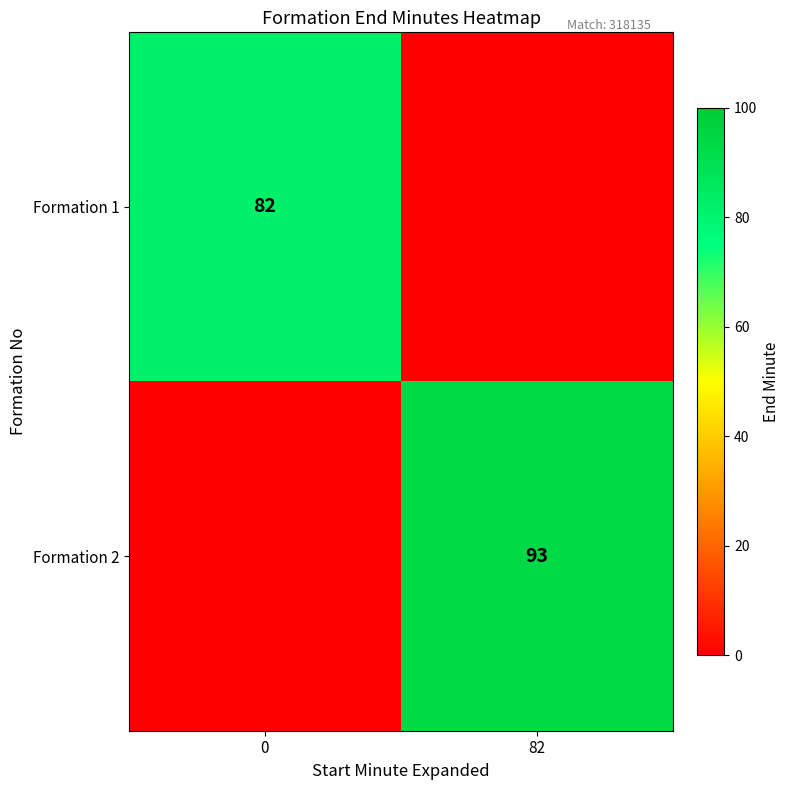

The Formation 2 series shows 21 at 82. True or false?

False